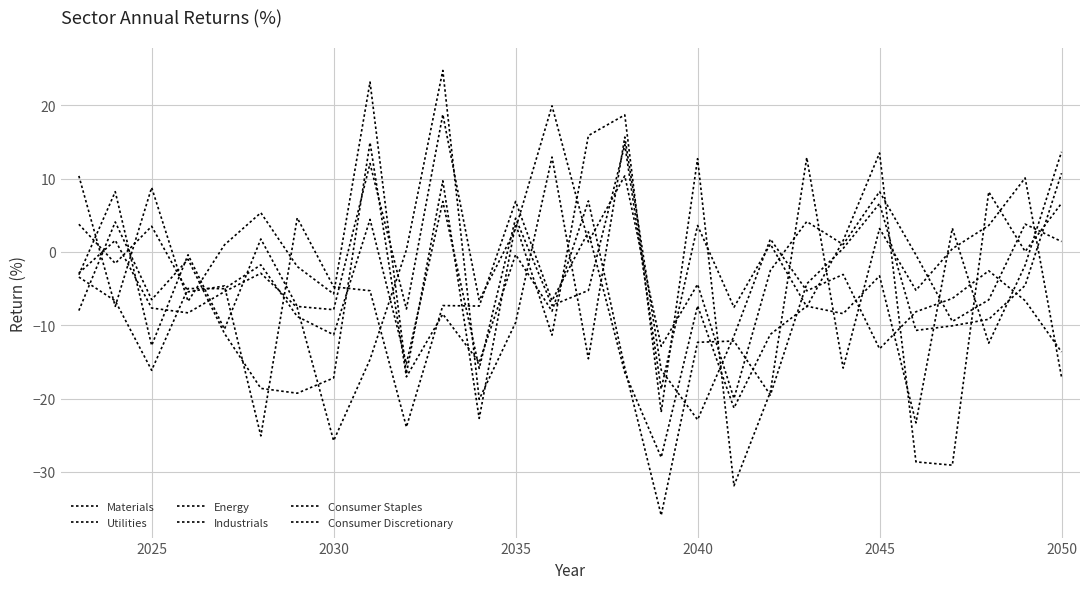

How many lines are shown in the chart?

6